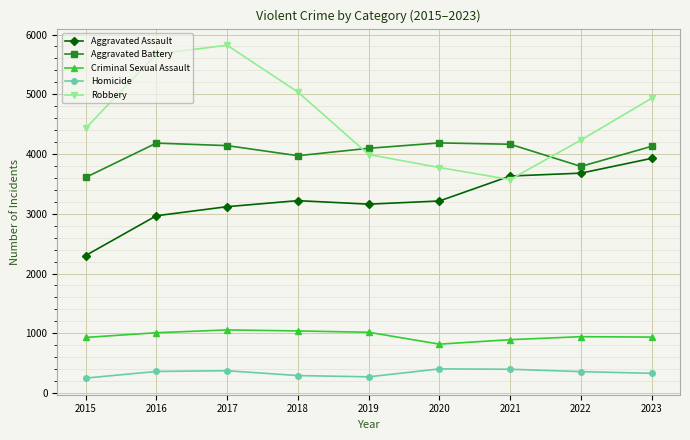

What is the greatest value displayed?

5821